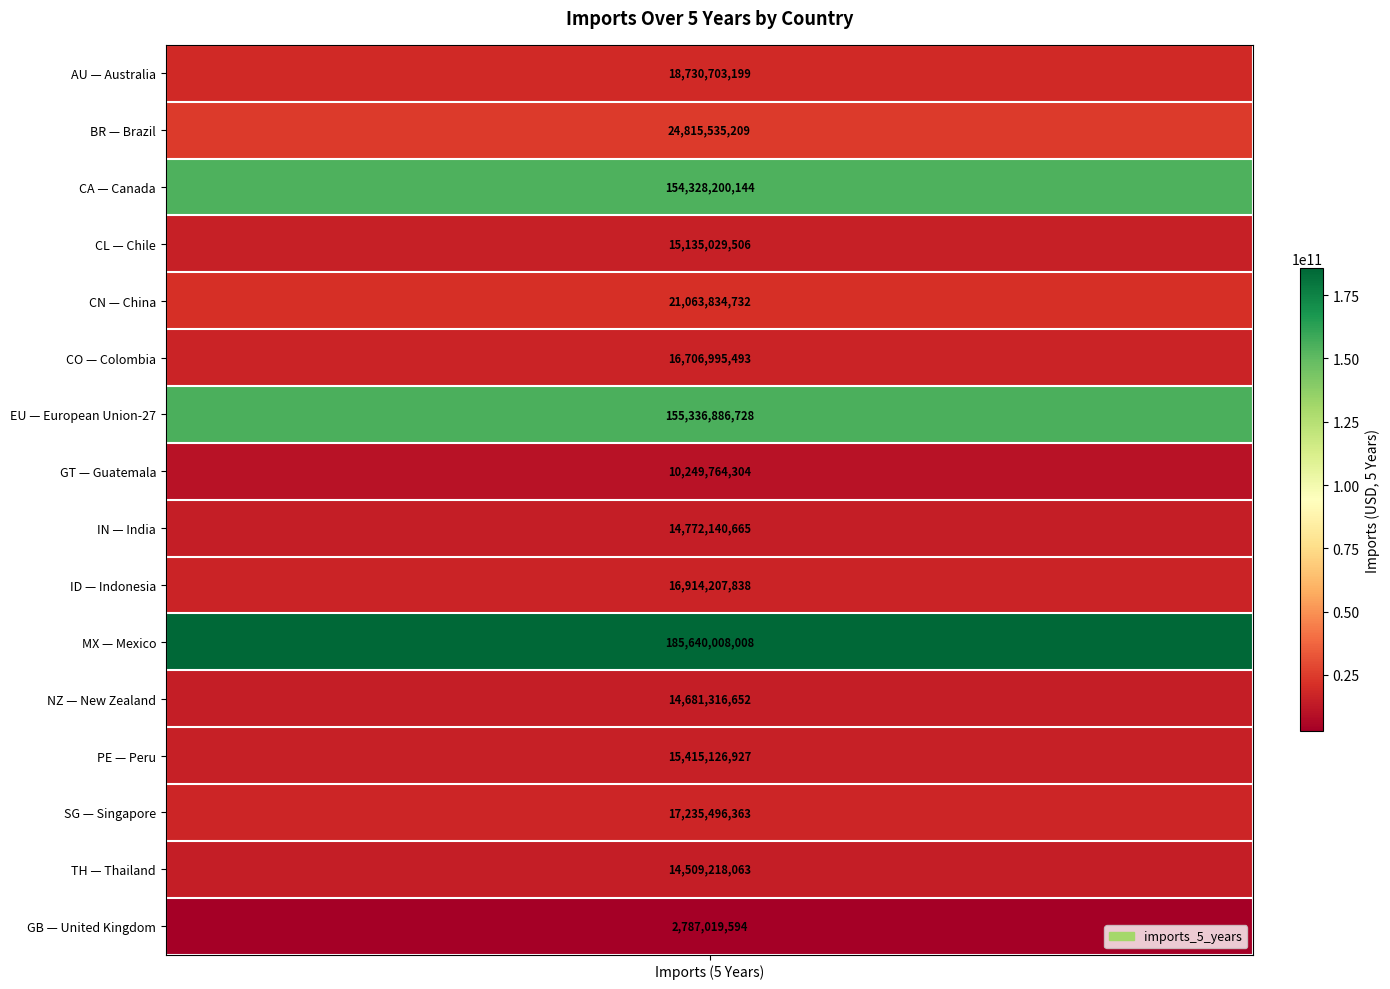

Where is the data nearest to the value 94213513801?

2